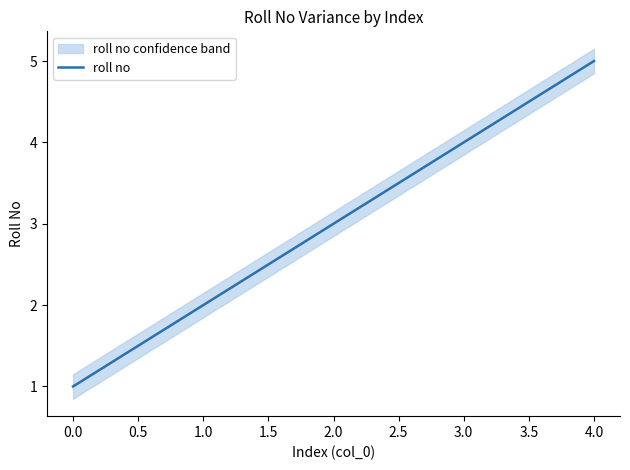

Is it true that roll no equals 1 at 1.0?

False